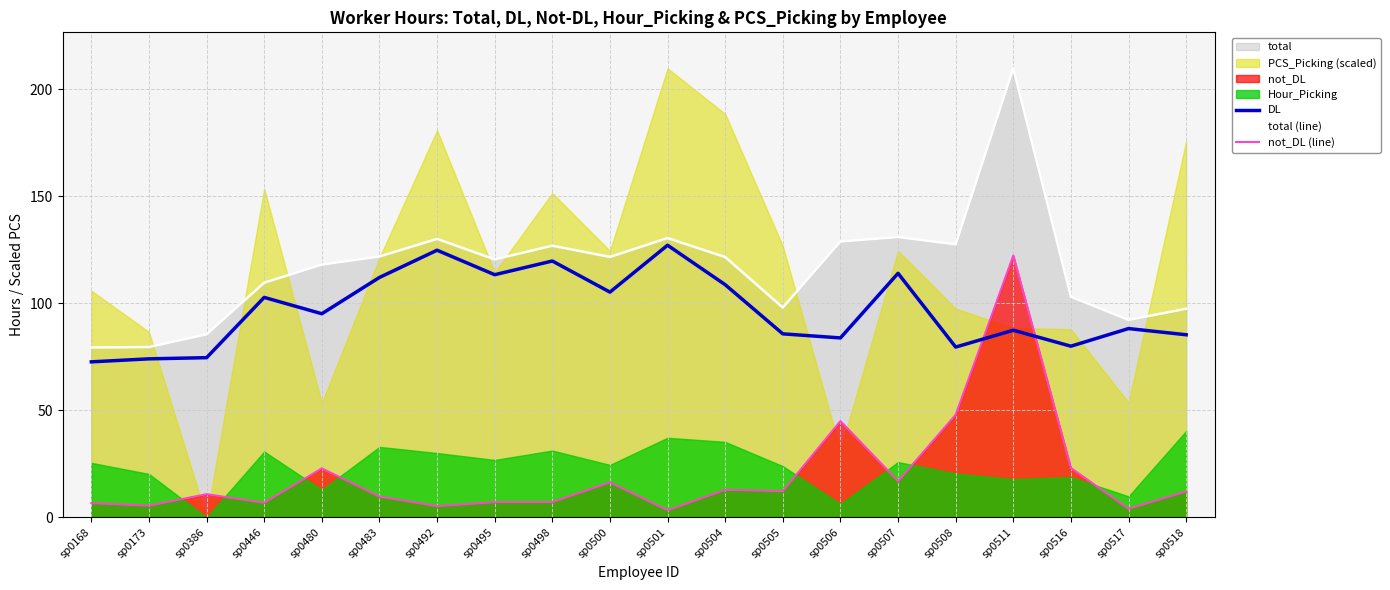

Reading right to left, extract all data points from this chart.

DL: sp0518=85.4	sp0517=88.3	sp0516=80.0	sp0511=87.5	sp0508=79.6	sp0507=114.1	sp0506=83.9	sp0505=85.8	sp0504=108.8	sp0501=127.2	sp0500=105.3	sp0498=119.8	sp0495=113.4	sp0492=124.9	sp0483=112.2	sp0480=95.2	sp0446=102.8	sp0386=74.7	sp0173=74.1	sp0168=72.7
total (line): sp0518=97.5	sp0517=92.3	sp0516=103.2	sp0511=209.9	sp0508=127.6	sp0507=131.0	sp0506=128.9	sp0505=98.1	sp0504=121.7	sp0501=130.6	sp0500=121.7	sp0498=127.0	sp0495=120.6	sp0492=130.2	sp0483=121.9	sp0480=118.2	sp0446=109.7	sp0386=85.6	sp0173=79.6	sp0168=79.4
not_DL (line): sp0518=12.2	sp0517=4.1	sp0516=23.1	sp0511=122.4	sp0508=48.0	sp0507=16.9	sp0506=45.0	sp0505=12.3	sp0504=12.9	sp0501=3.4	sp0500=16.4	sp0498=7.2	sp0495=7.2	sp0492=5.3	sp0483=9.8	sp0480=22.9	sp0446=6.9	sp0386=10.9	sp0173=5.5	sp0168=6.7